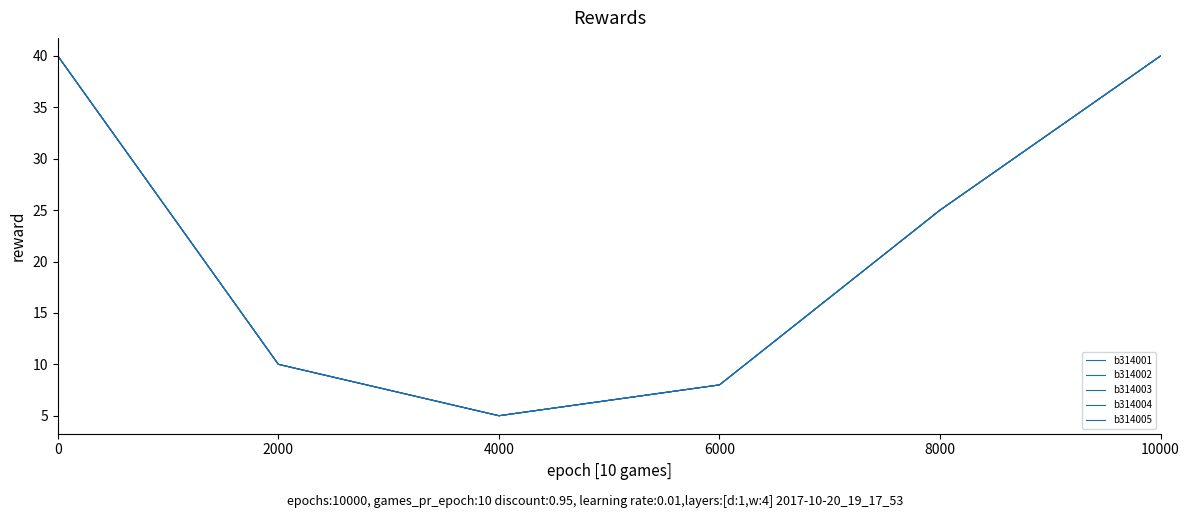

Does the chart have visible grid lines?

No